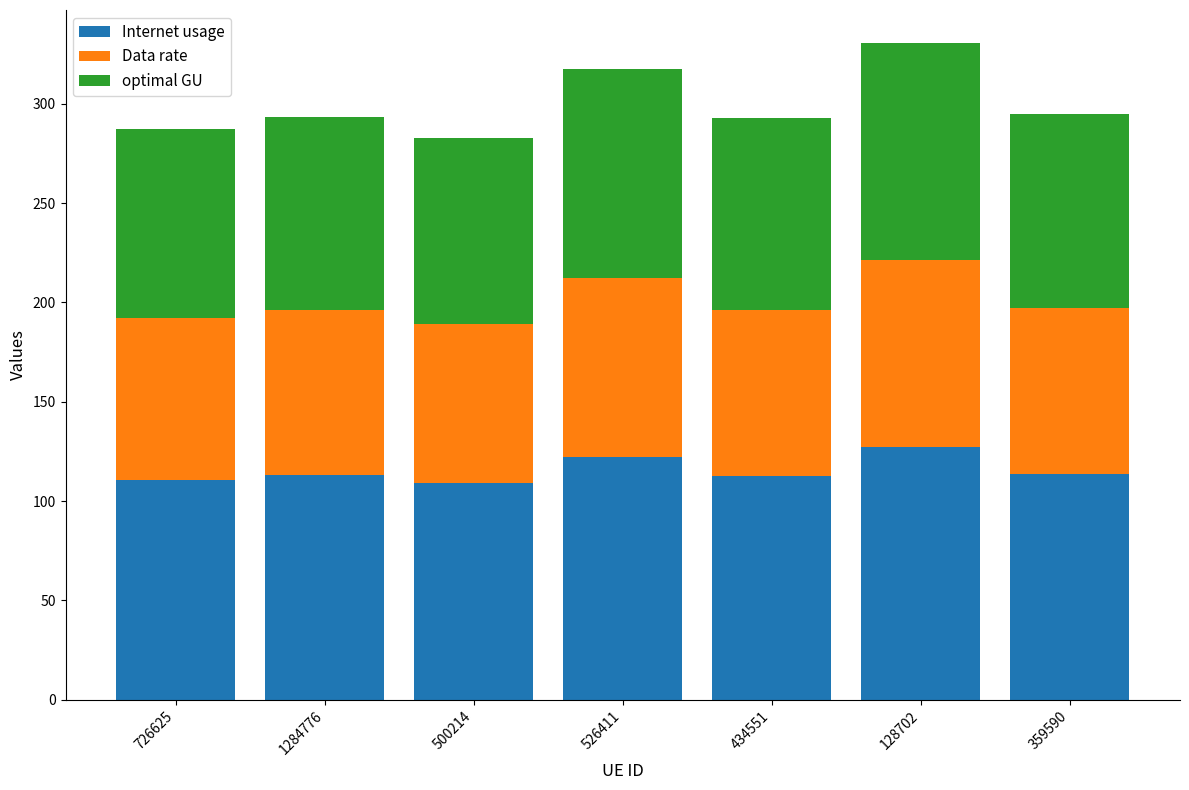

True or false: Internet usage has a value of 225.7 at 128702.

False